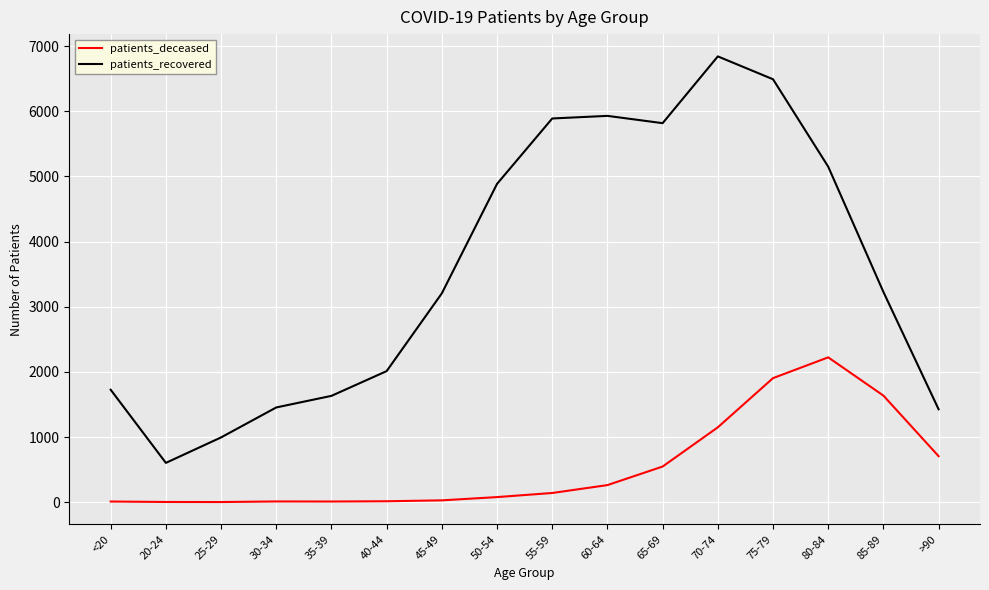

What are all the series names shown in the legend?

patients_deceased, patients_recovered